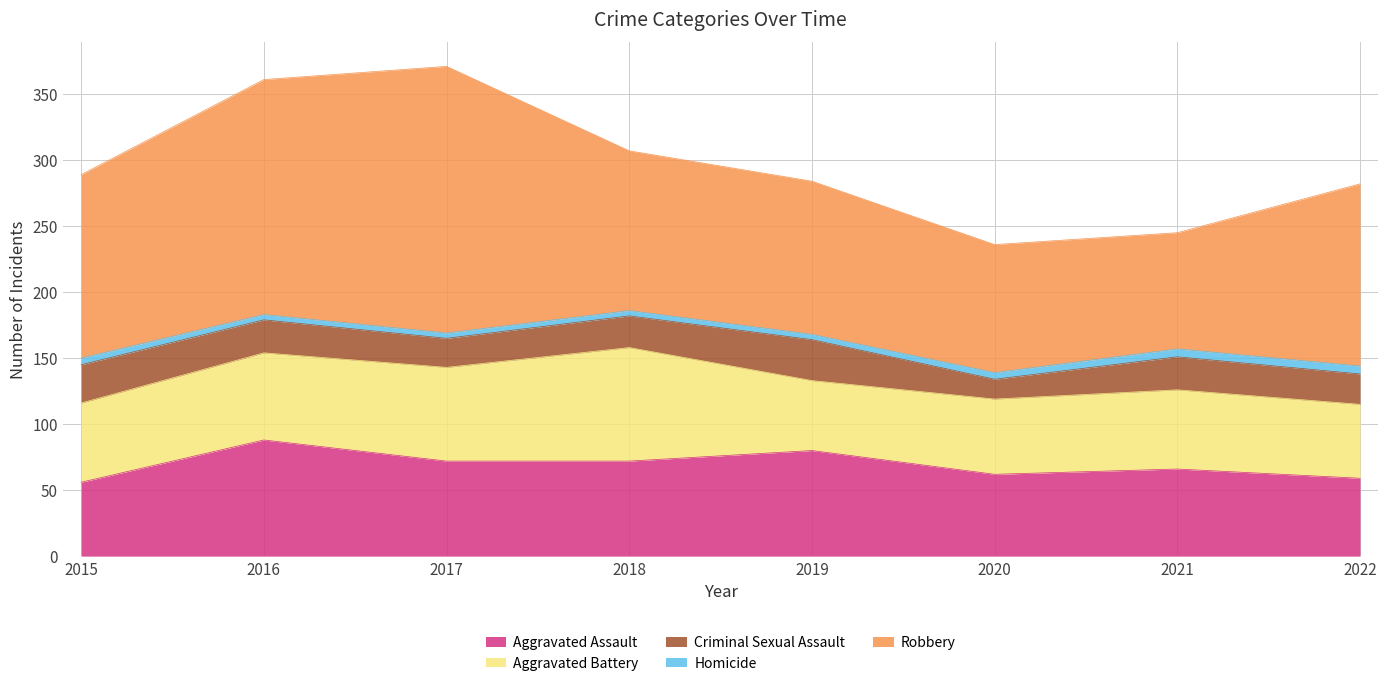

What is the smallest value displayed?

4